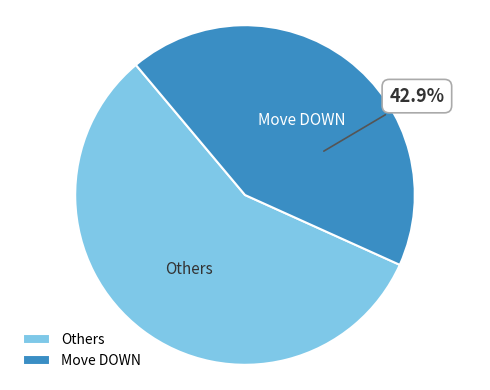

Rank the categories by value from highest to lowest.

Others, Move DOWN